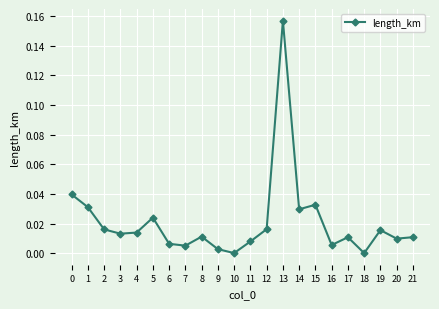

Which label corresponds to the largest value in the chart?

13